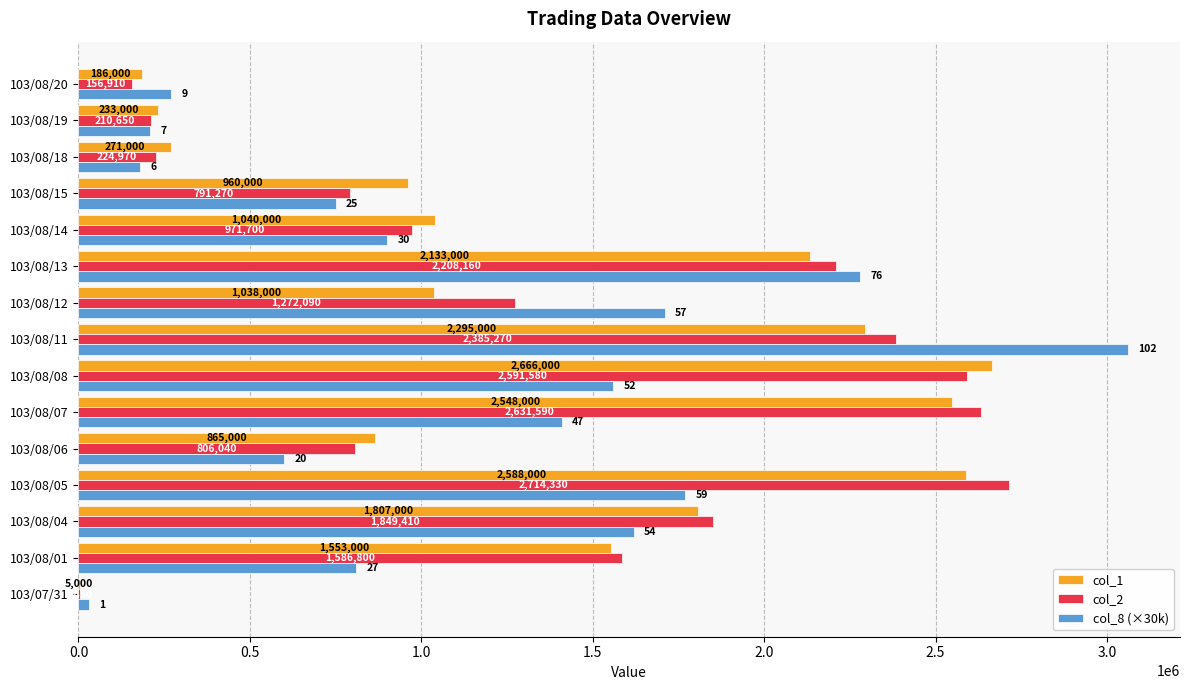

What is the sum of the col_1 values at 103/08/15 and 103/08/12?

1998000